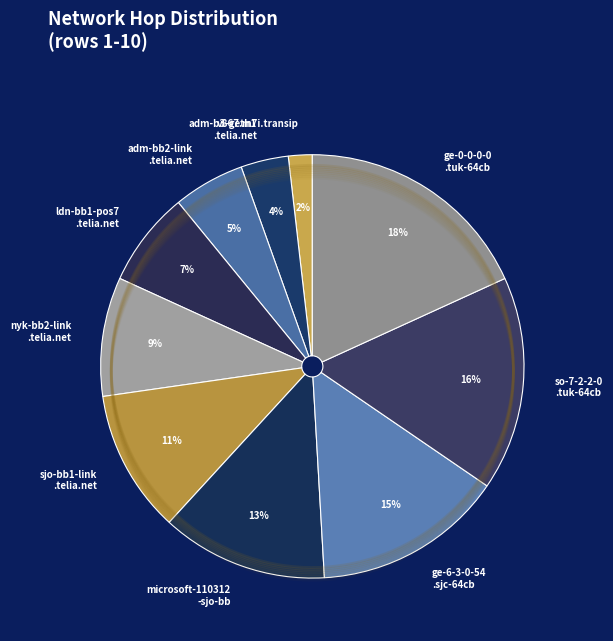

Rank the categories by value from lowest to highest.

v867.m7i.transip.net, adm-b3-geth1-1-1-100.telia.net, adm-bb2-link.telia.net, ldn-bb1-pos7-0-0.telia.net, nyk-bb2-link.telia.net, sjo-bb1-link.telia.net, microsoft-110312-sjo-bb, ge-6-3-0-54.sjc-64cb-1a.ntwk.msn.net, so-7-2-2-0.tuk-64cb-1a.ntwk.msn.net, ge-0-0-0-0.tuk-64cb-1b.ntwk.msn.net